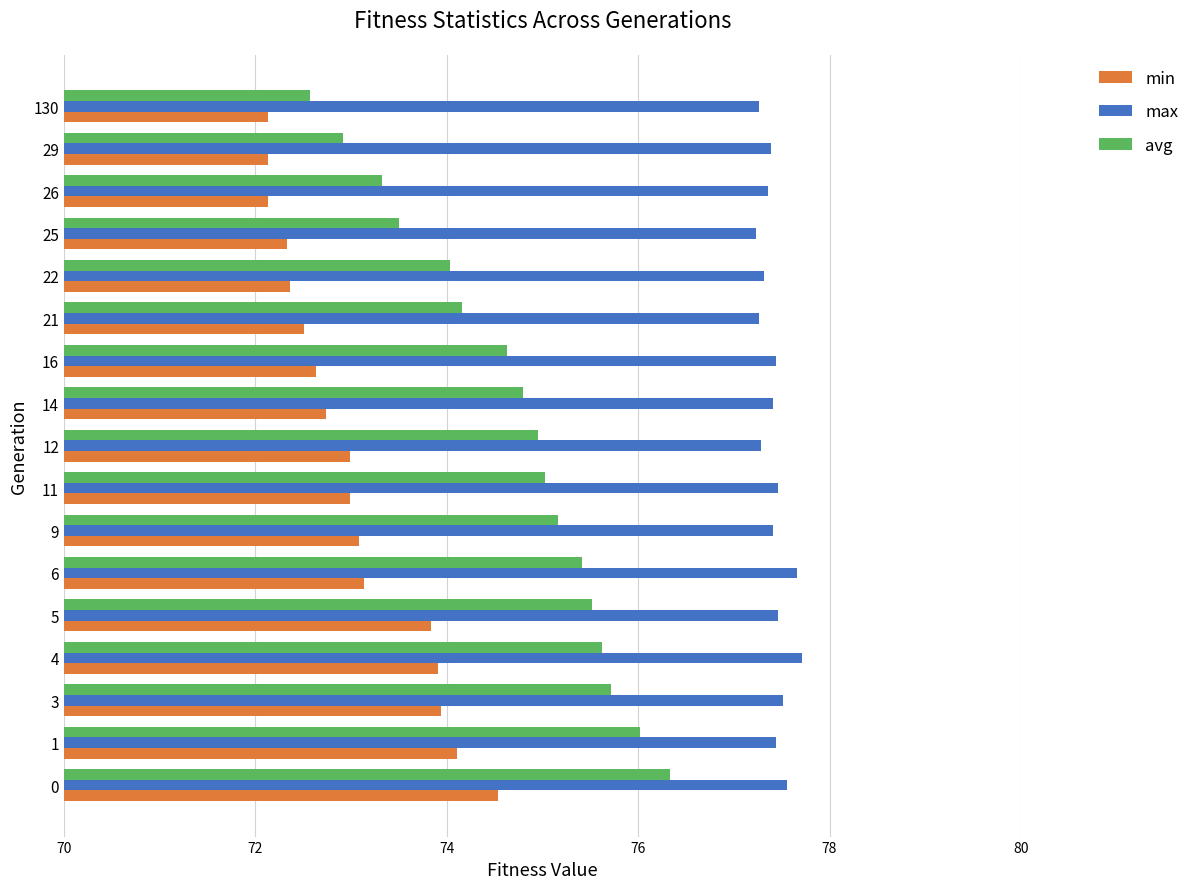

Which series changed the most between 4 and 11?

min